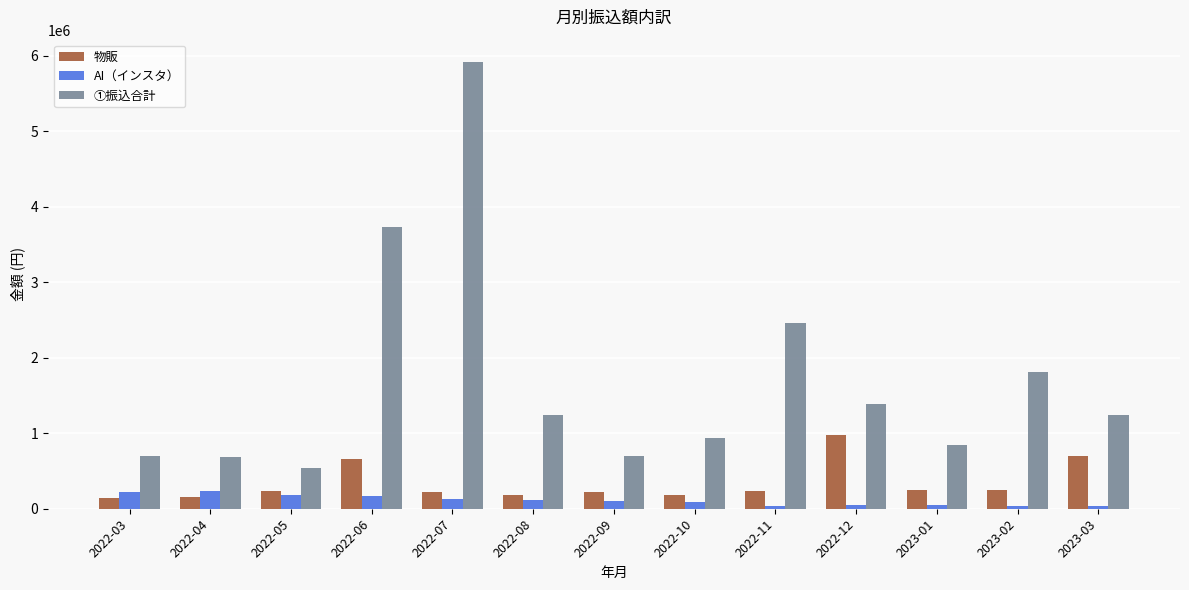

Rank the series by their maximum value, from lowest to highest.

AI（インスタ）, 物販, ①振込合計